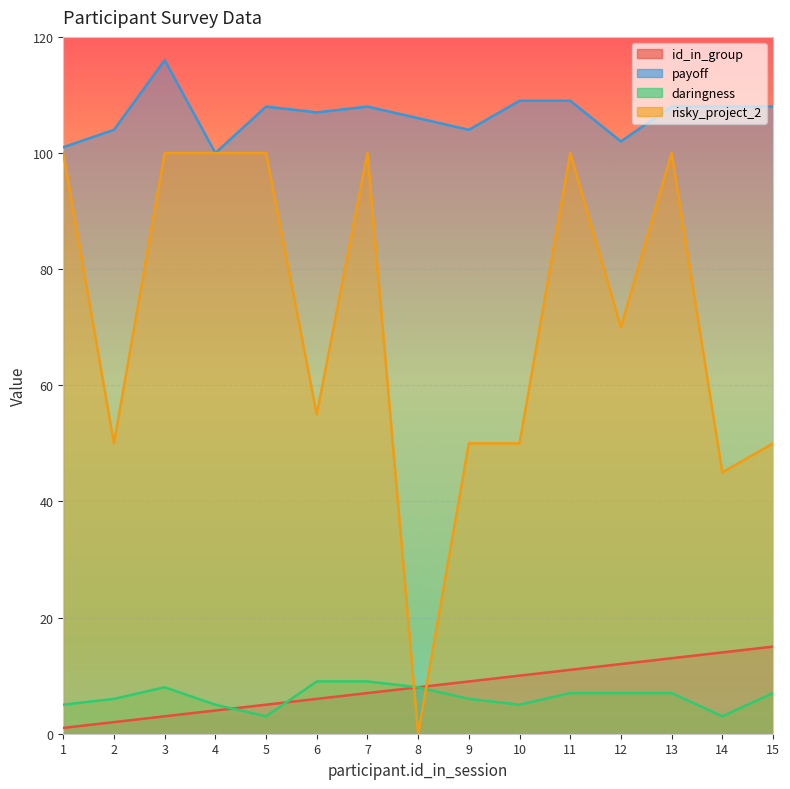

What is the value of the payoff point at the 14th from the left?

108